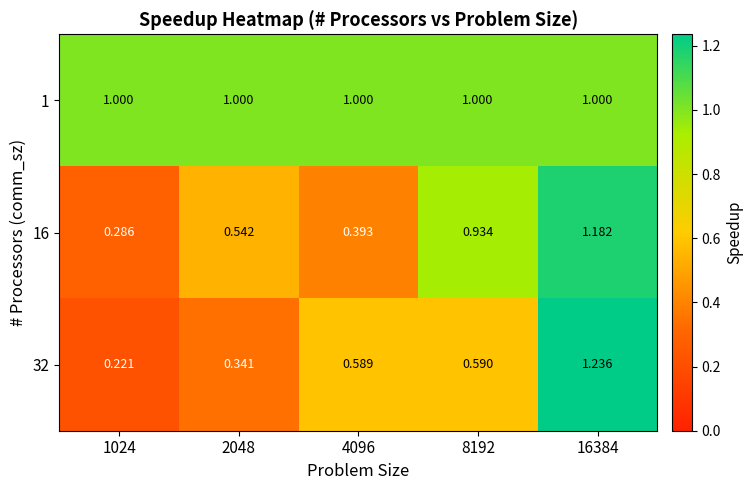

Is the value of 16 at 1024 greater than the value of 32 at 2048?

No